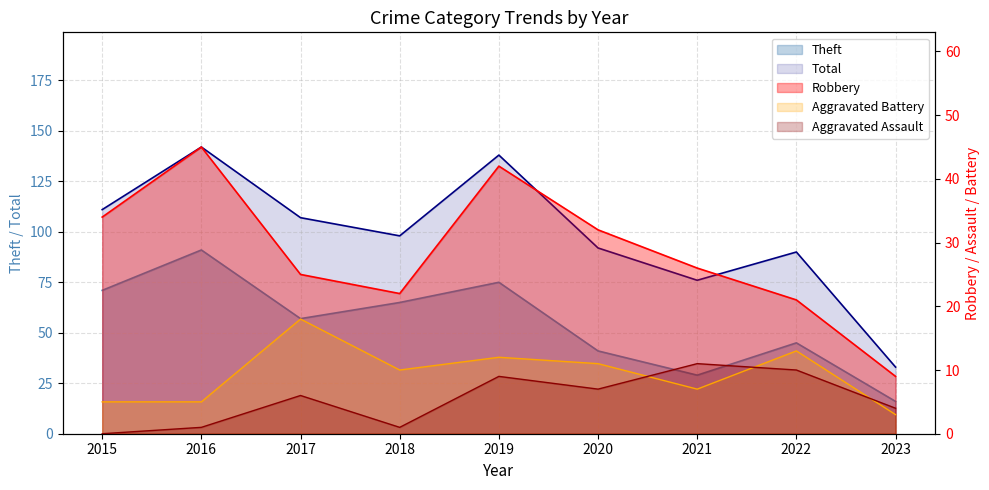

True or false: Total and Robbery cross at least once.

False